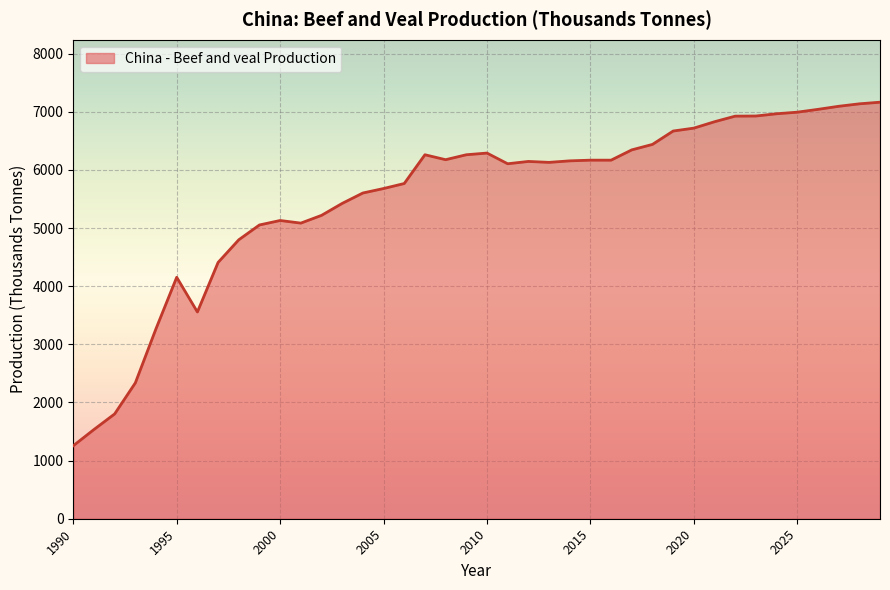

What is the maximum value shown in the chart?

7166.2